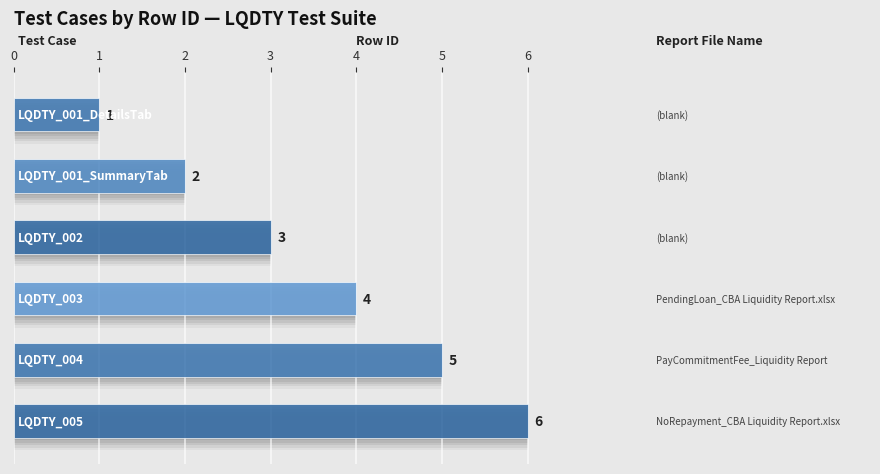

The value at LQDTY_003 is 7. True or false?

False